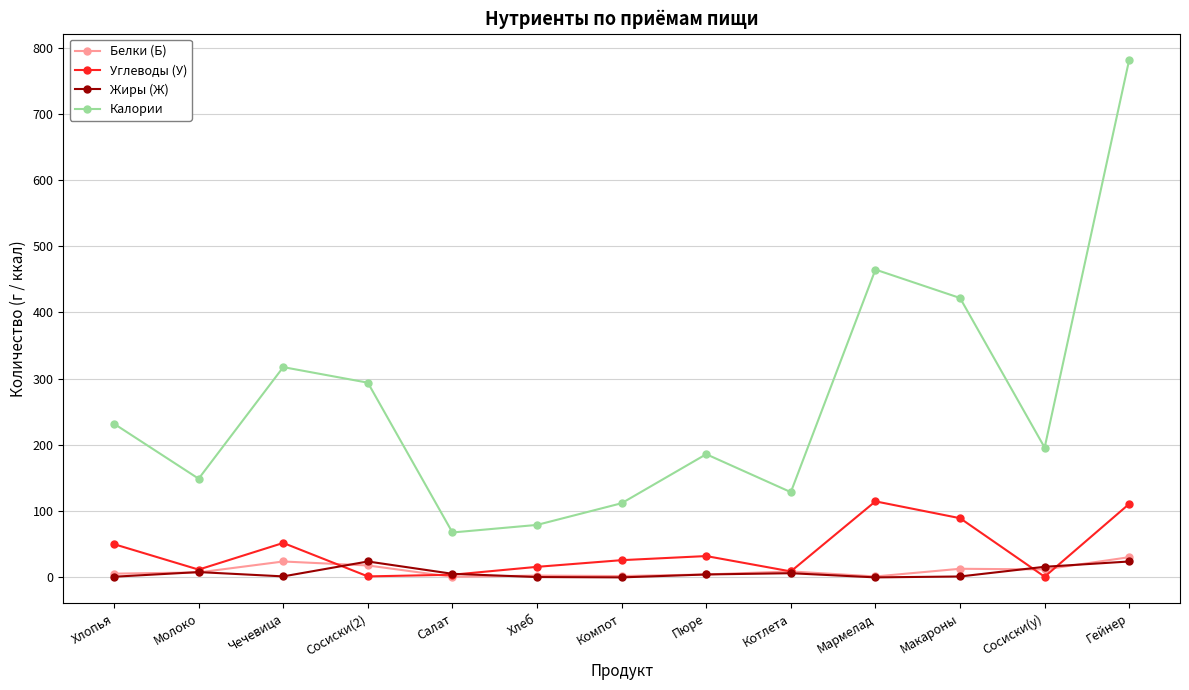

True or false: Калории has more than 0 interior local peaks.

True